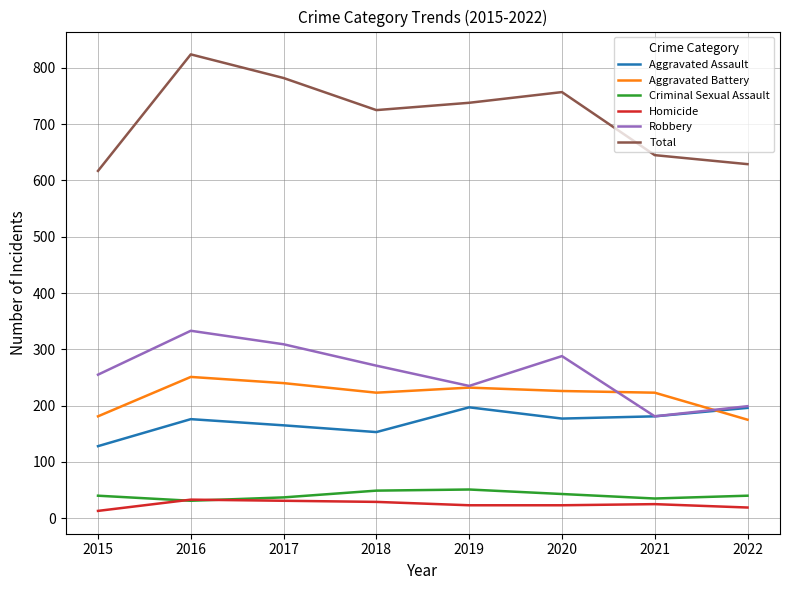

What is the difference between the maximum and minimum values in the Aggravated Assault series?

69